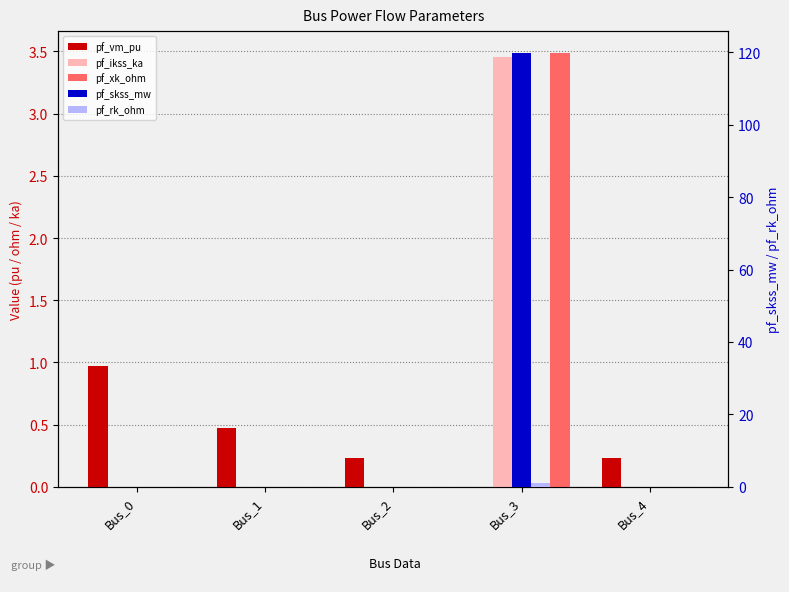

What is the total value across all series at Bus_2?

0.2